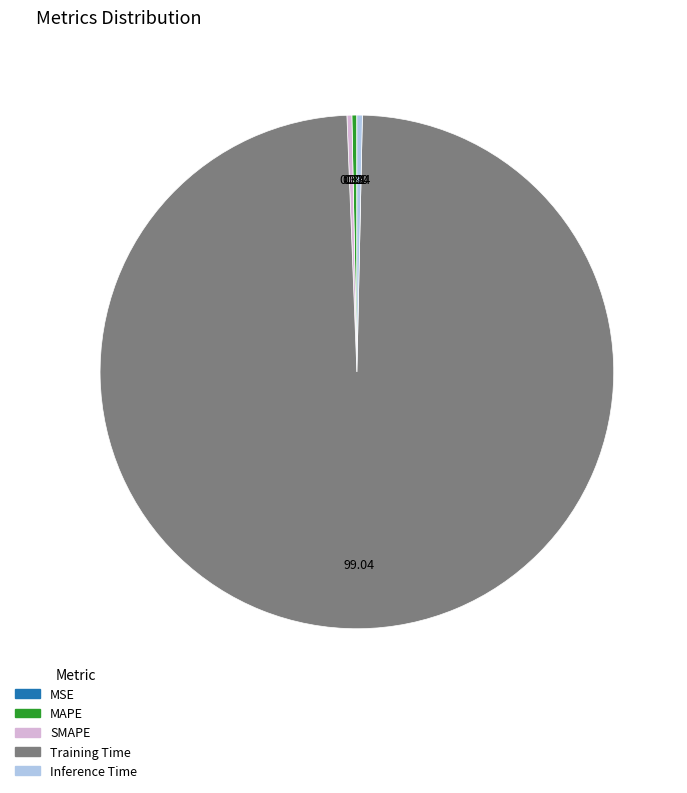

Combined, do Inference Time and MAPE account for over 50%?

No